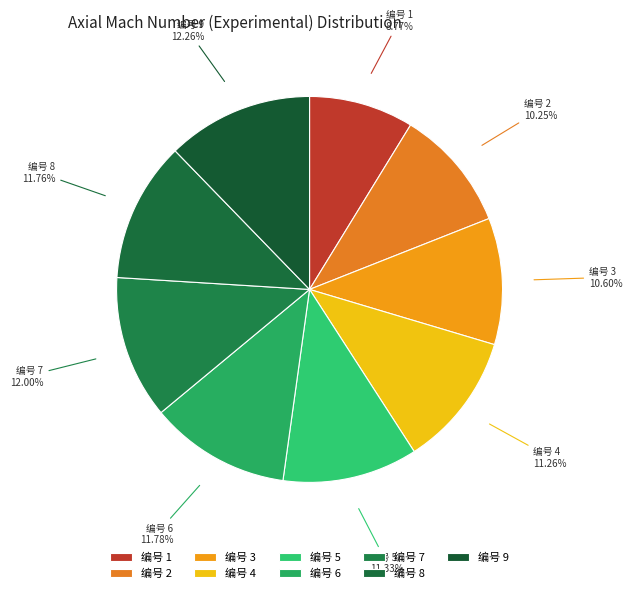

Count the number of slices in the pie.

9